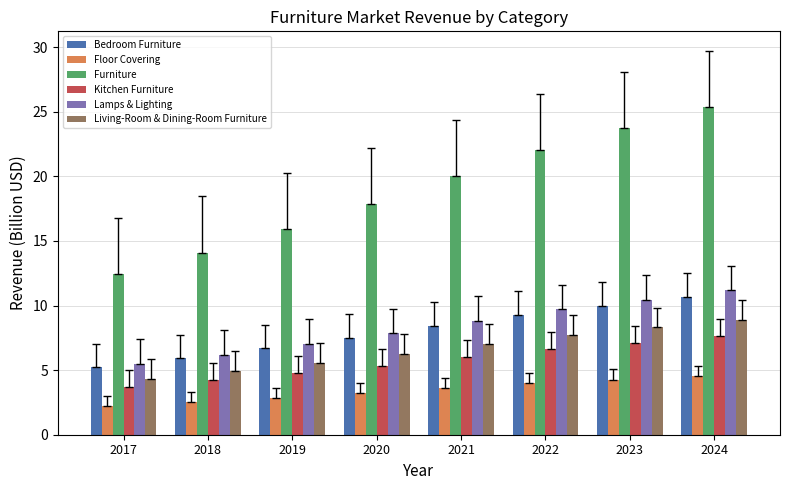

Is the value of Furniture at 2023 greater than the value of Floor Covering at 2019?

Yes